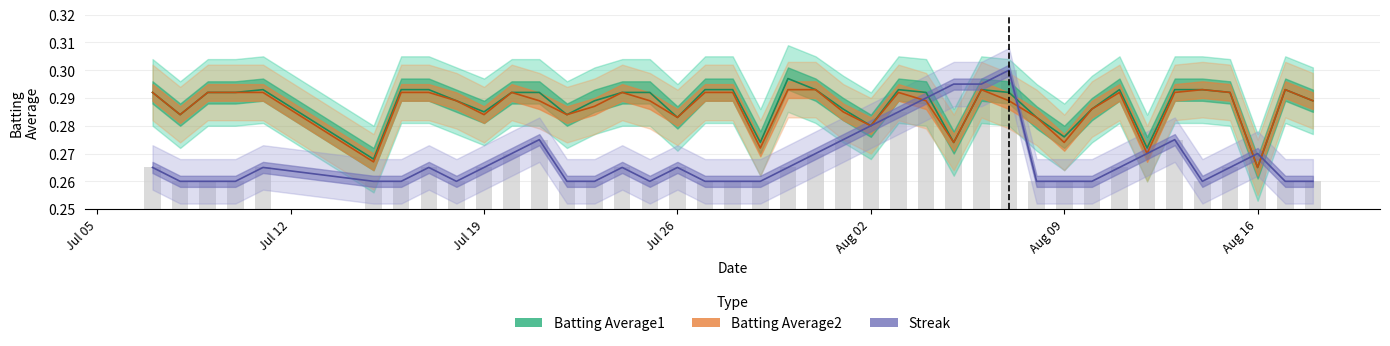

How many Batting Average2 values are between 0 and 1?

40